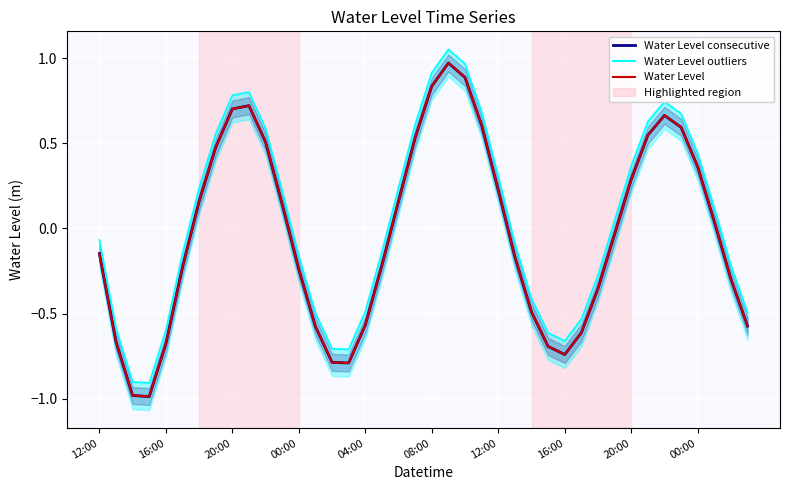

What is the difference between the maximum and minimum values in the Water Level consecutive series?

2.0